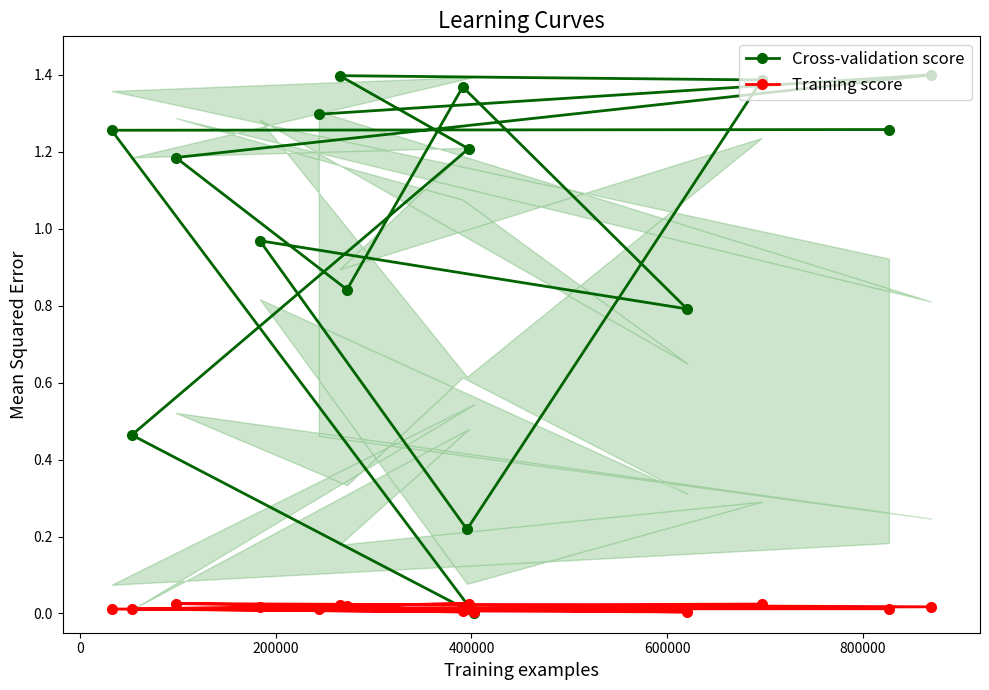

Which series has the largest total across all categories?

Cross-validation score